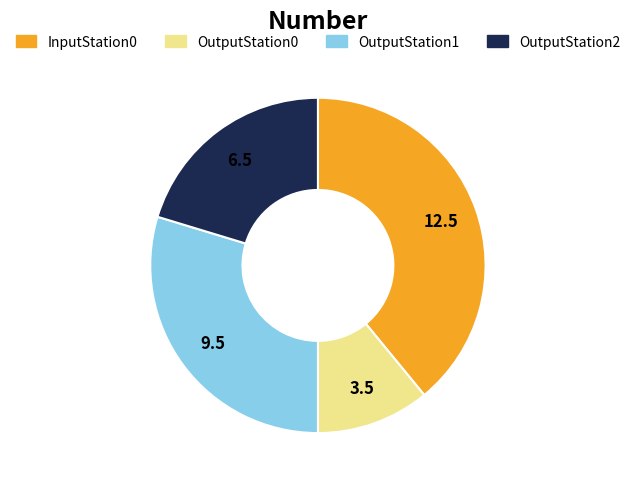

Rank the categories by value from lowest to highest.

OutputStation0, OutputStation2, OutputStation1, InputStation0